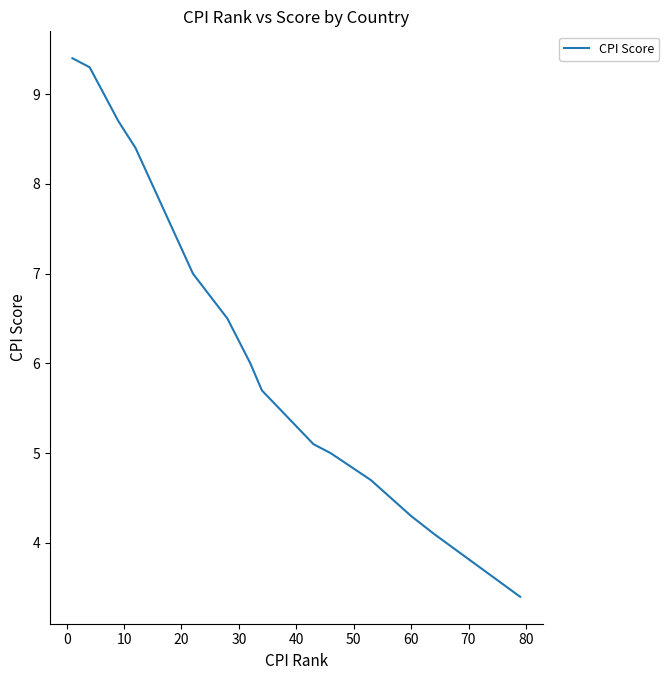

What is the greatest value displayed?

9.4